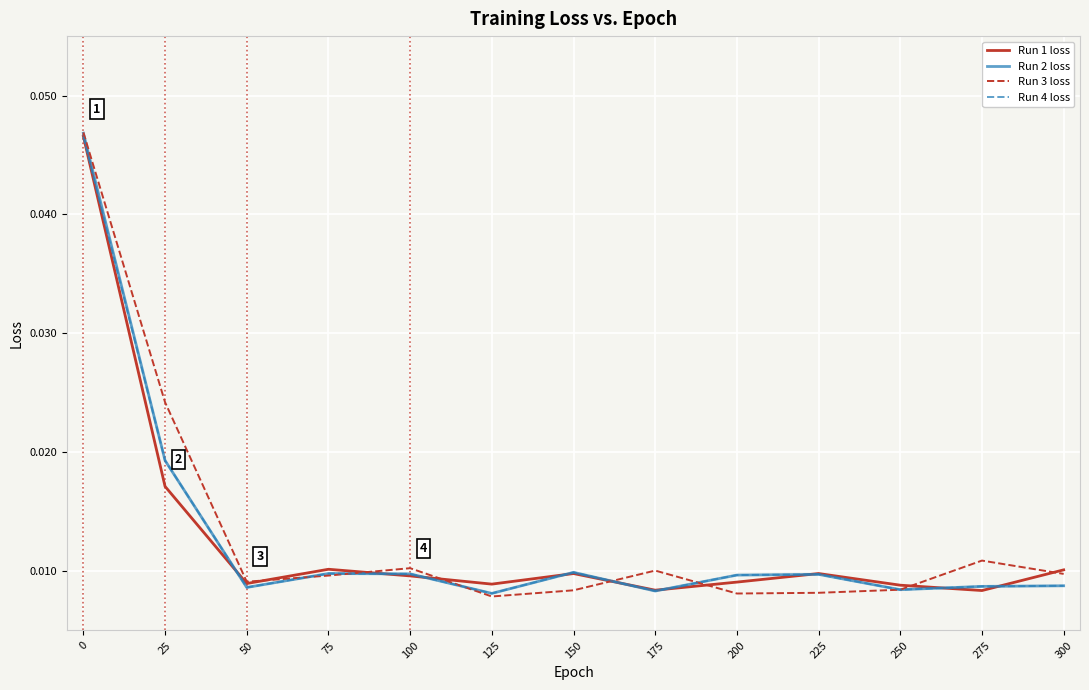

Is the value of Run 1 loss at 100 greater than the value of Run 4 loss at 125?

Yes